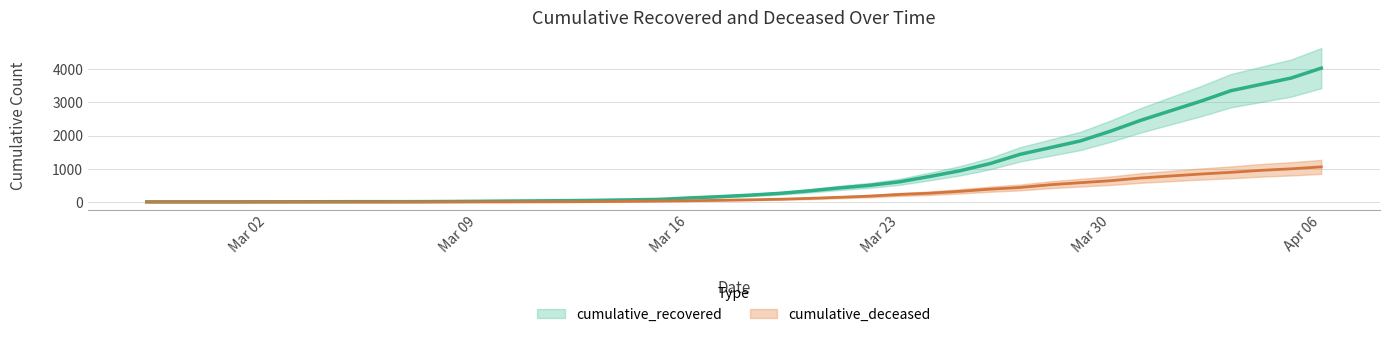

Reading right to left, what are all the values shown in this chart?

cumulative_recovered: 4028	3730	3540	3349	3033	2746	2456	2130	1837	1635	1434	1154	938	768	607	500	423	334	258	204	159	121	77	63	50	40	33	27	20	14	10	9	9	8	6	5	4	4	4	3
cumulative_deceased: 1056	998	952	892	841	782	721	640	580	519	437	385	320	264	226	176	141	108	82	65	51	37	28	20	11	6	4	2	2	2	1	0	0	0	0	0	0	0	0	0